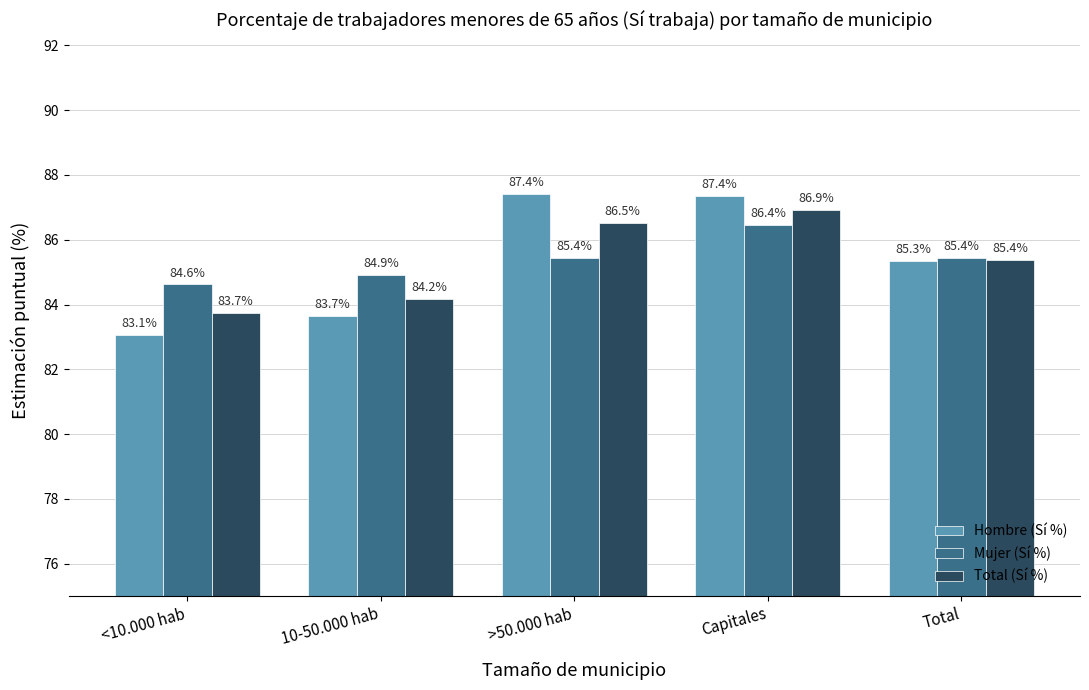

What is the spread (max minus min) of values at <10.000 hab?

1.5